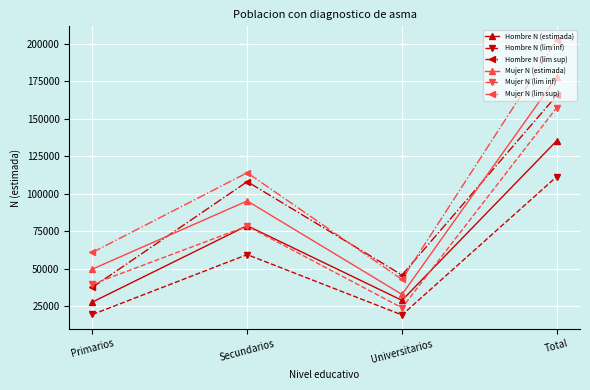

True or false: Hombre N (lim inf) and Mujer N (lim sup) cross at least once.

False